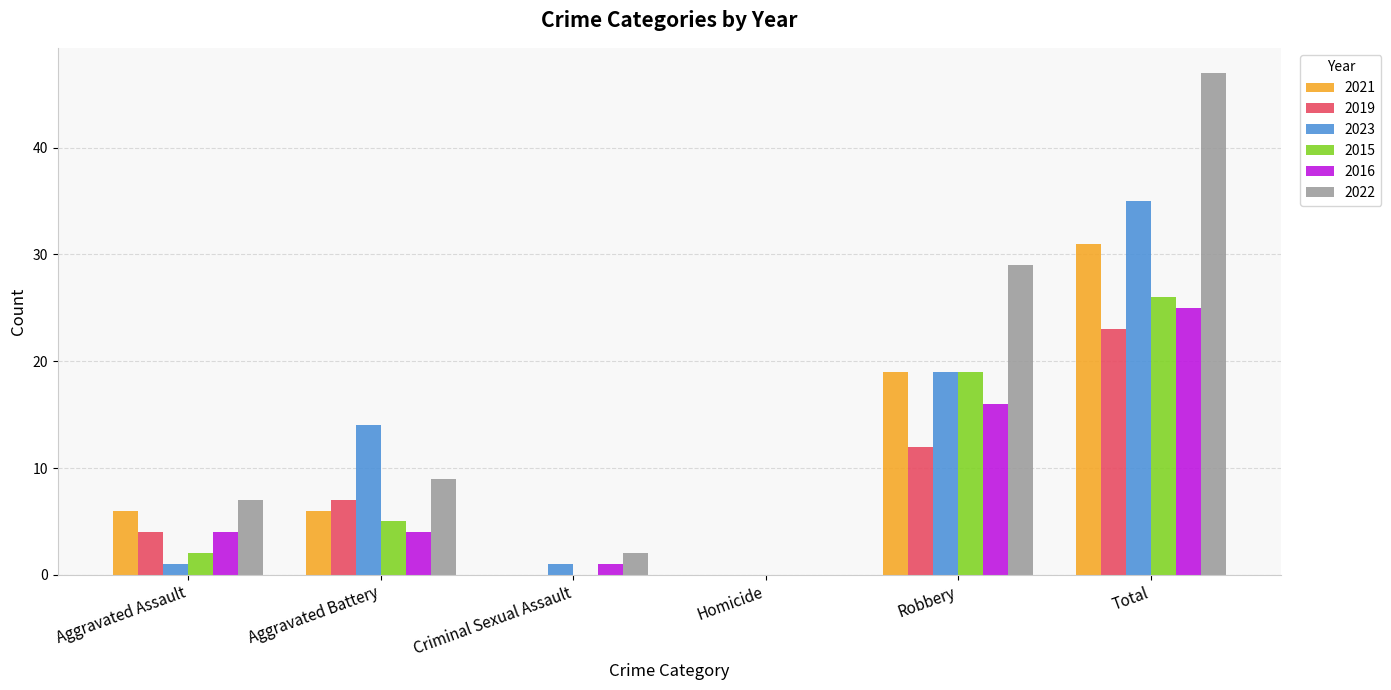

Between Aggravated Assault and Robbery, which series saw the biggest shift?

2022